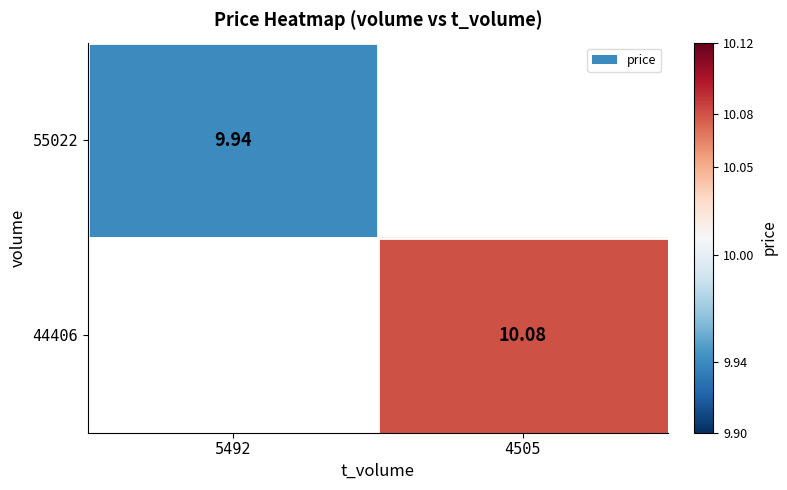

What is the smallest value displayed?

9.9